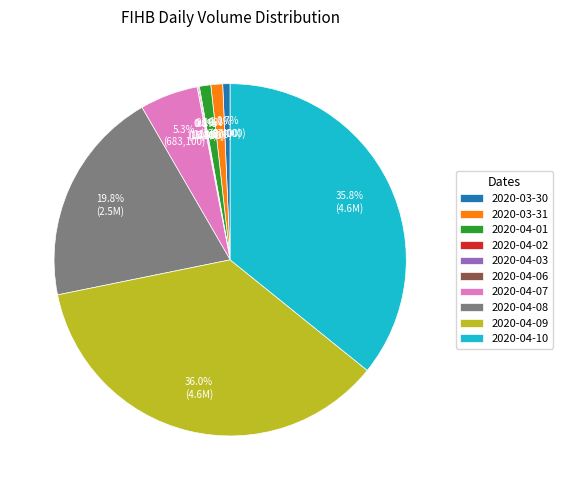

Do 2020-04-10 and 2020-04-09 together represent more than half of the pie?

Yes